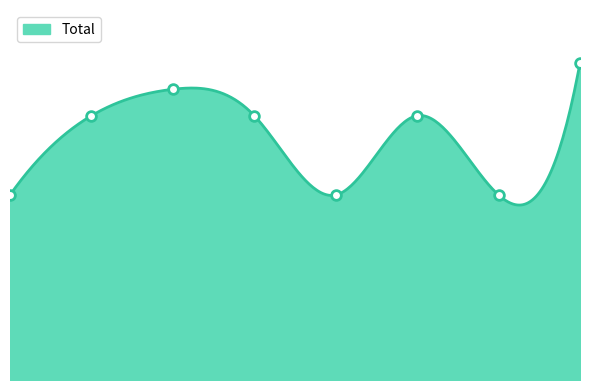

What is the value of the 6th point from the left?

10